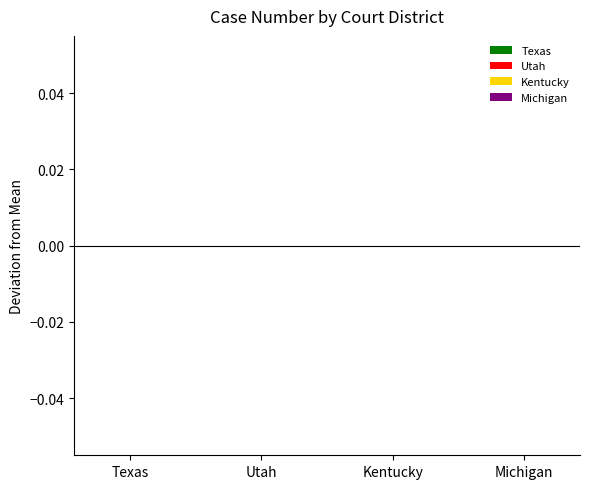

Is it true that the value at Texas is 1?

False